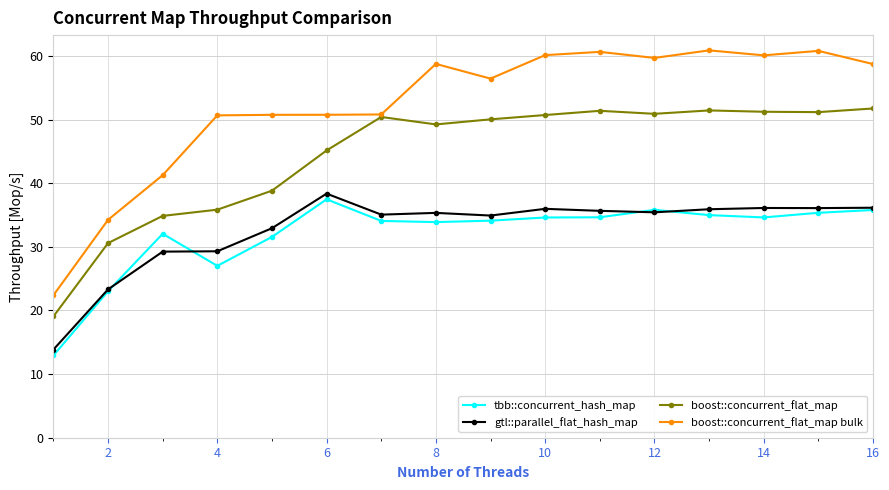

At how many categories does at least one series exceed 48?

13